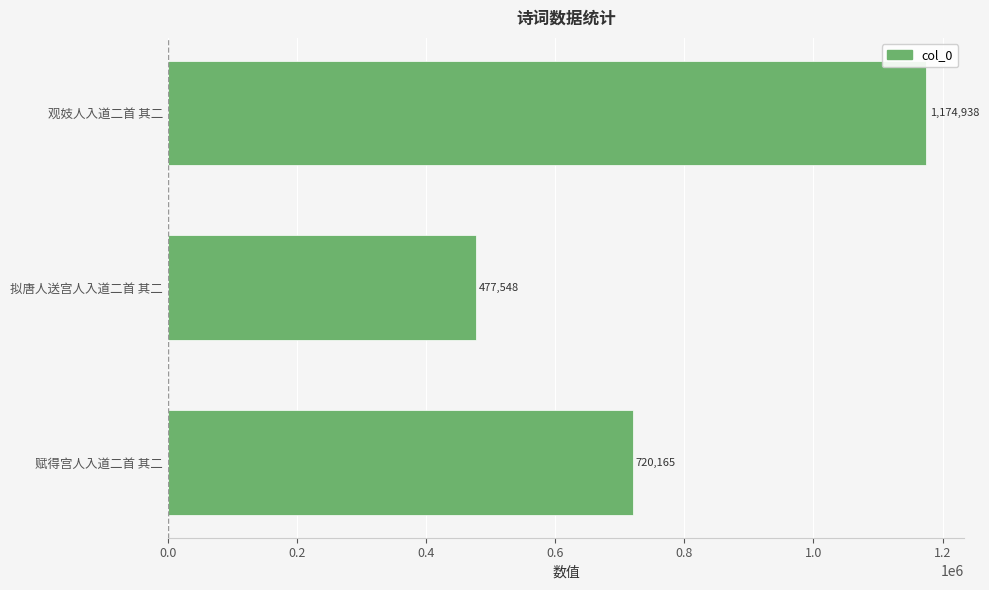

Which has a higher value, 观妓人入道二首 其二 or 拟唐人送宫人入道二首 其二?

观妓人入道二首 其二